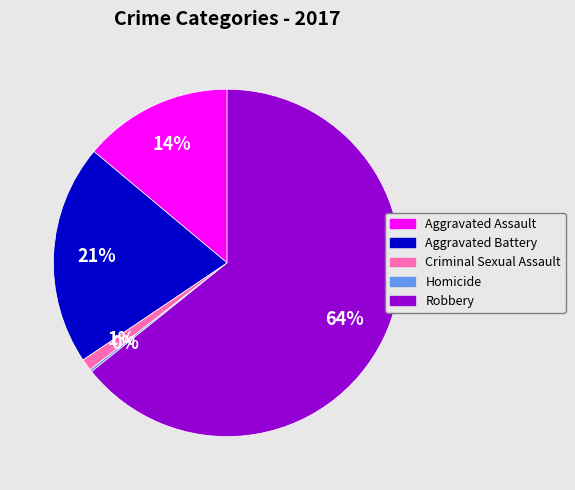

Do Criminal Sexual Assault and Aggravated Battery together represent more than half of the pie?

No